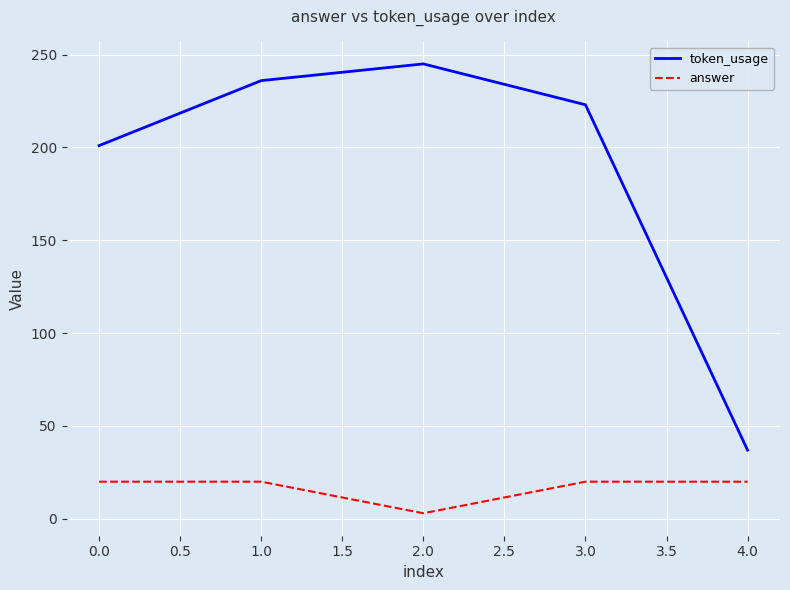

Is the value of answer at 1.0 greater than the value of token_usage at 3.0?

No